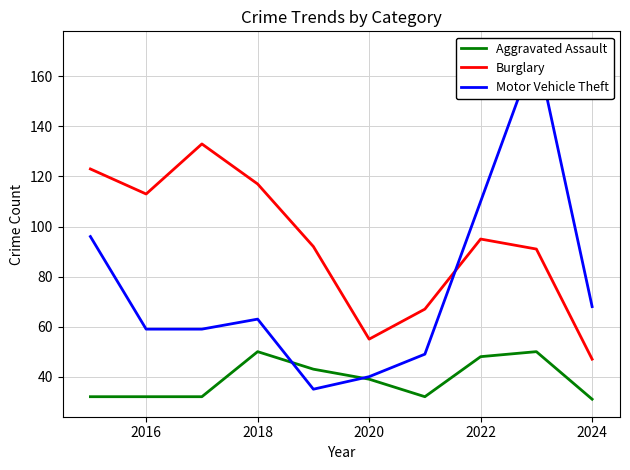

Which series has the widest spread of values?

Motor Vehicle Theft